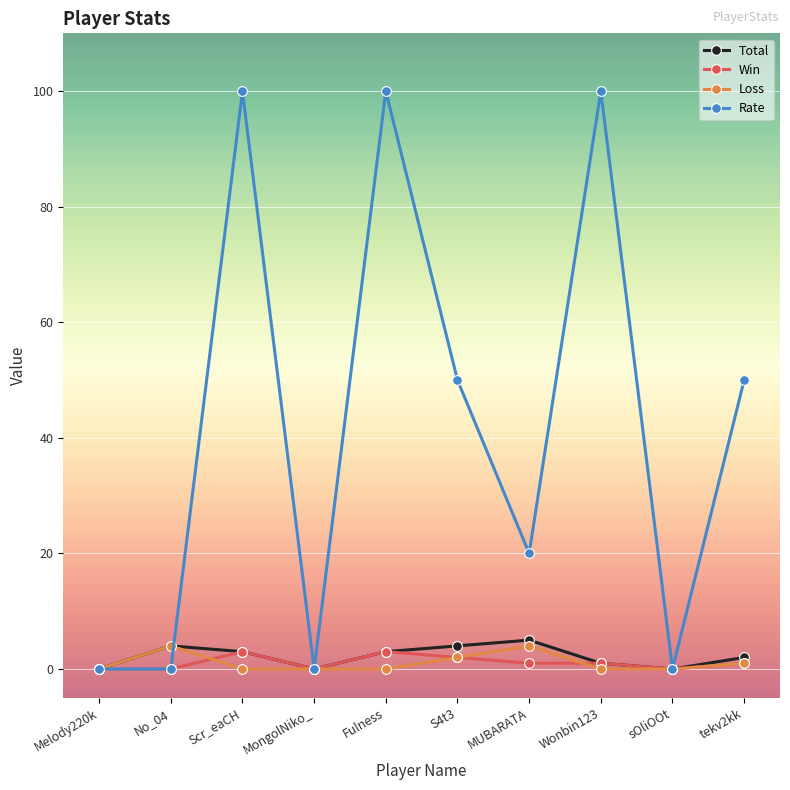

In Loss, how many points are higher than both neighbors (excluding endpoints)?

2